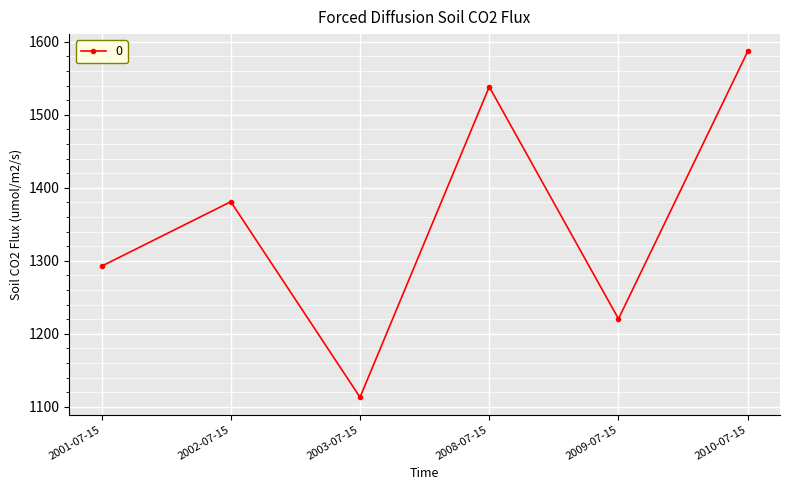

Does the chart display data point markers on the line(s)?

Yes